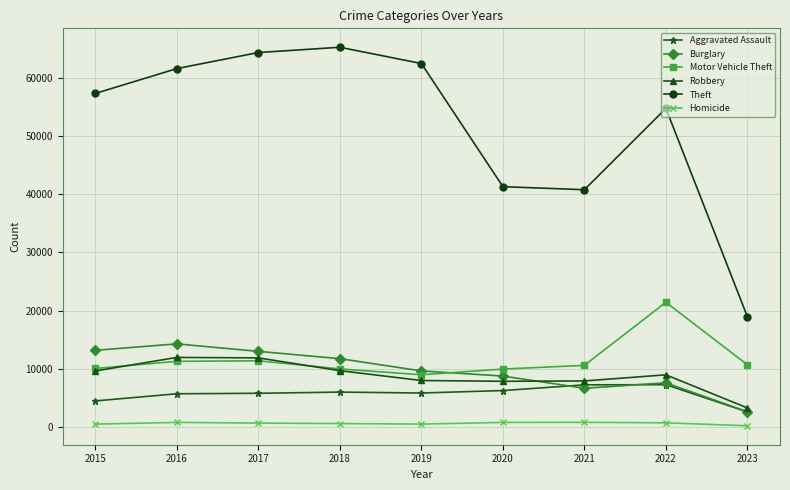

What is the value of the Motor Vehicle Theft point at the 6th from the left?

9956